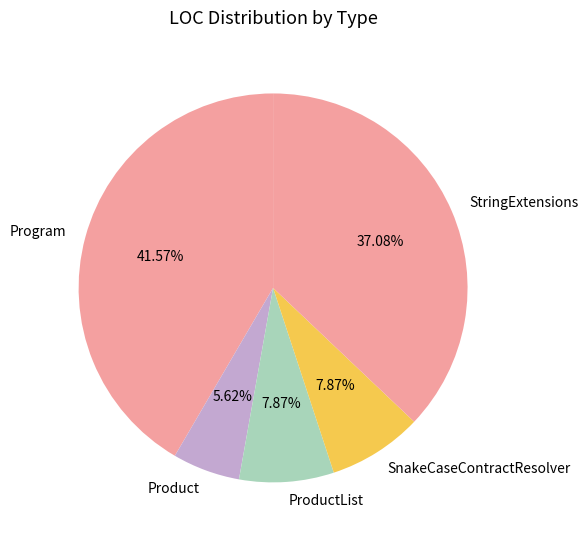

Count the number of slices in the pie.

5